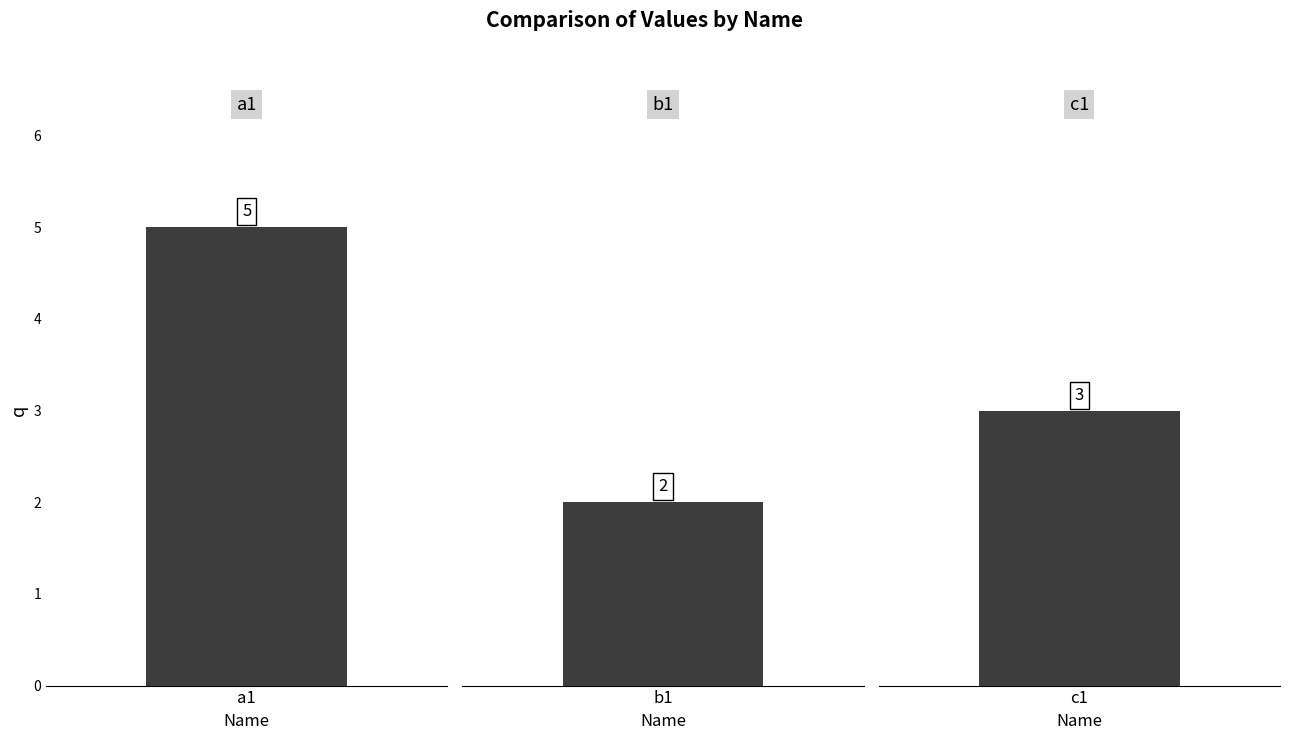

List the labels in order of value, smallest first.

b1, c1, a1